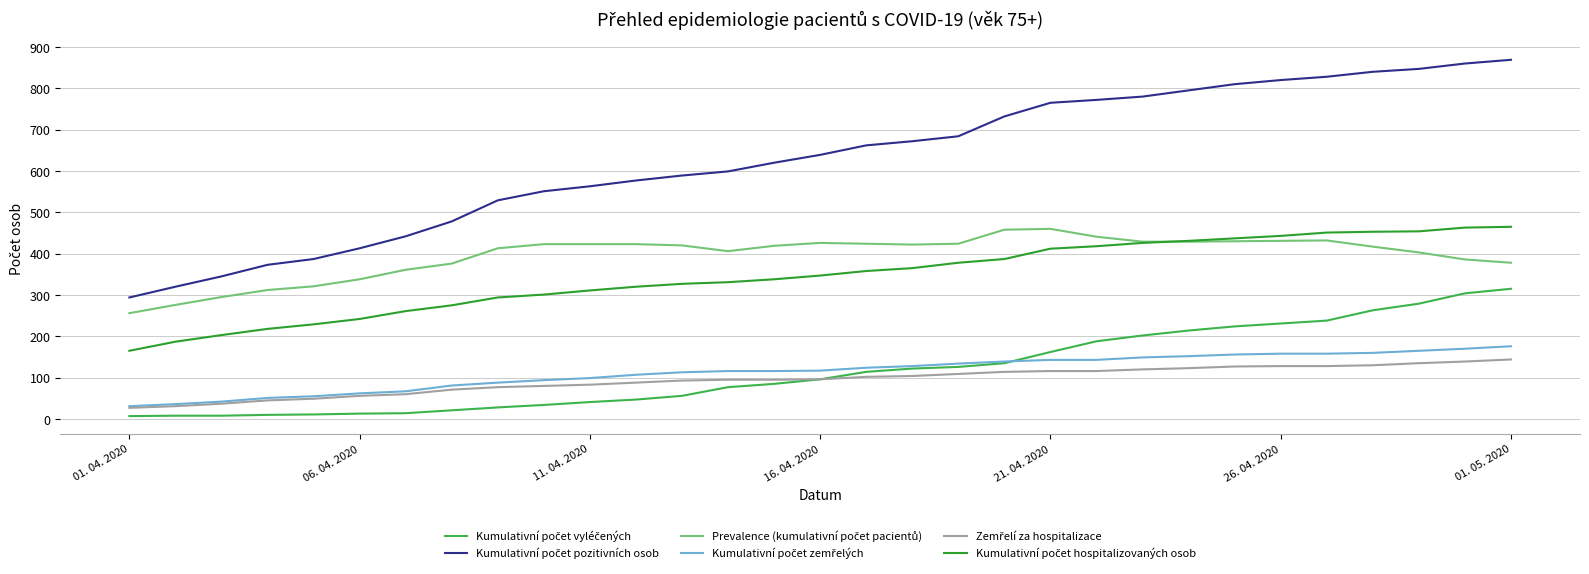

What is the greatest value displayed?

869